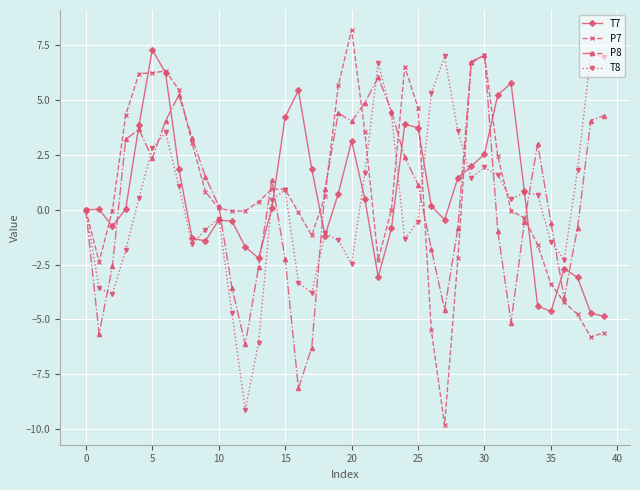

Which series ends up on top after the final intersection of P7 and P8?

P8